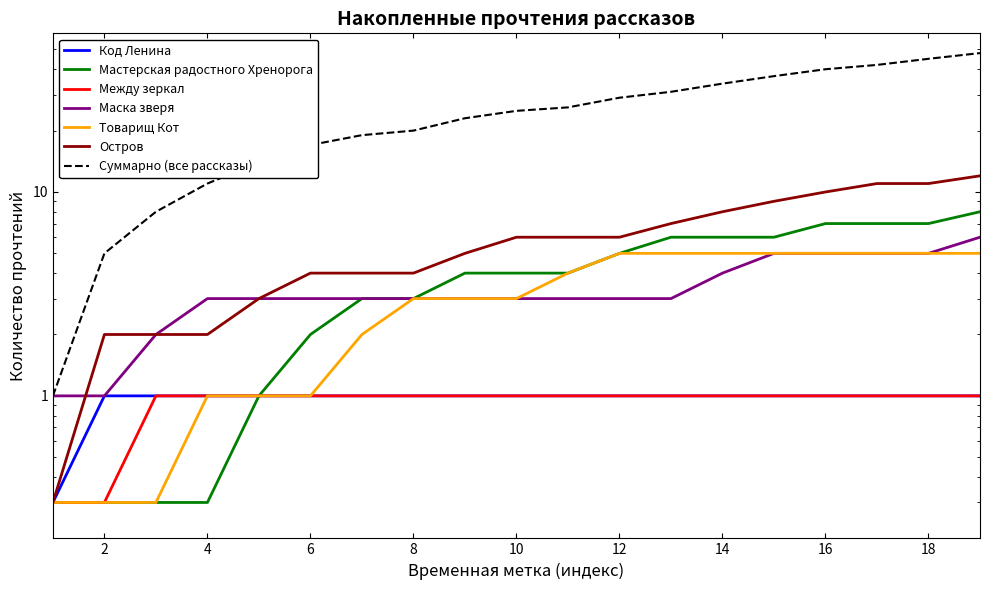

True or false: Код Ленина and Мастерская радостного Хренорога cross at least once.

False